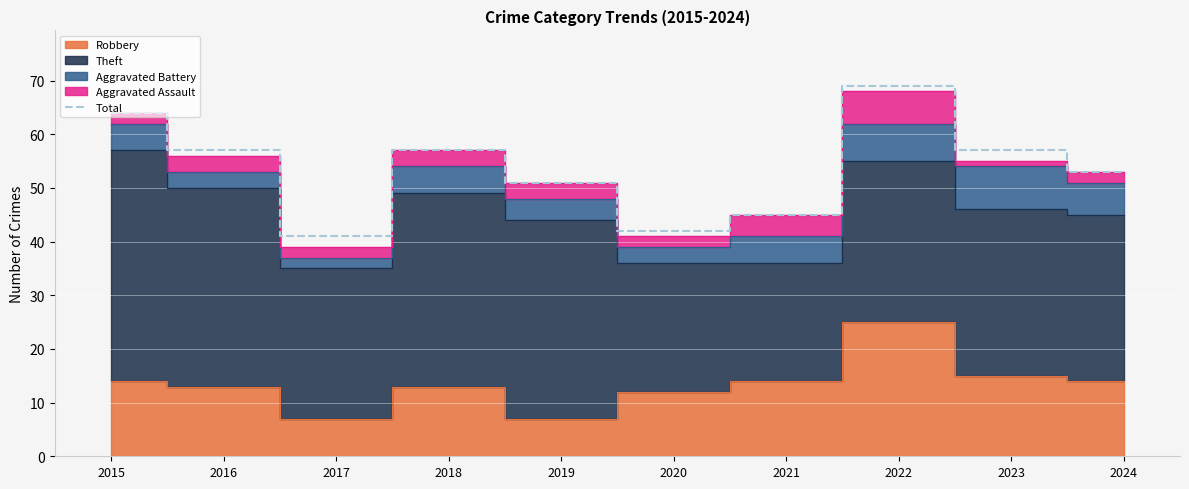

Where does the data first go above 57?

2015